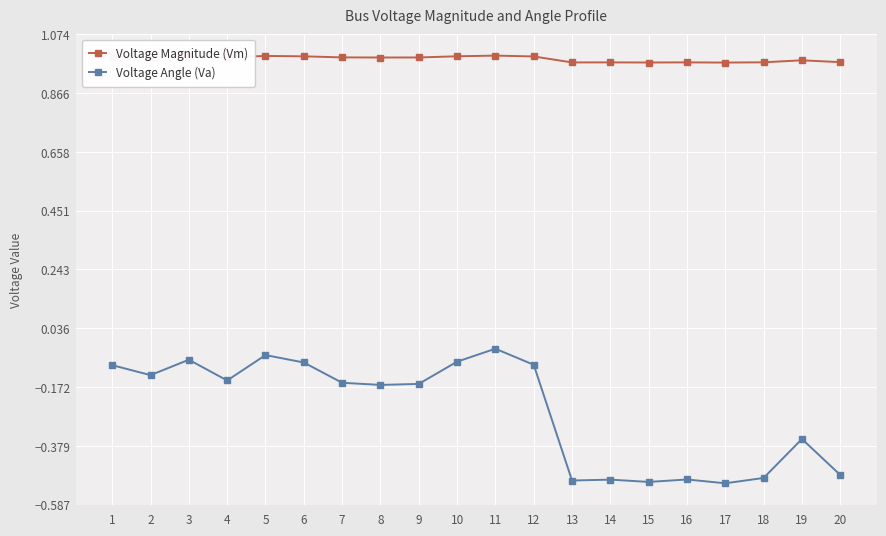

True or false: Voltage Magnitude (Vm) and Voltage Angle (Va) intersect in this chart.

False